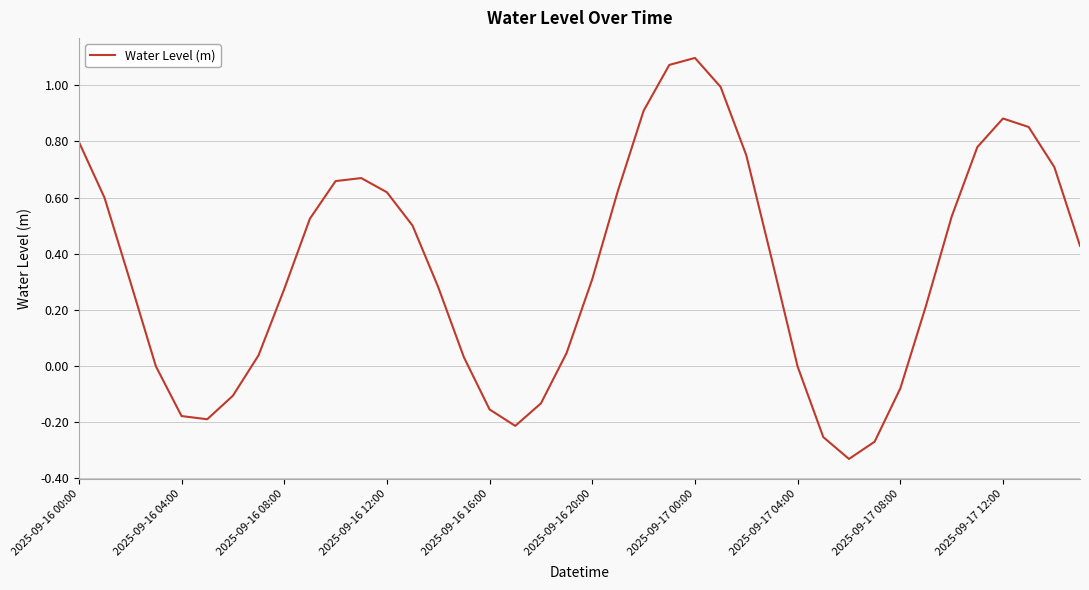

What is the difference between the maximum and minimum values?

1.4